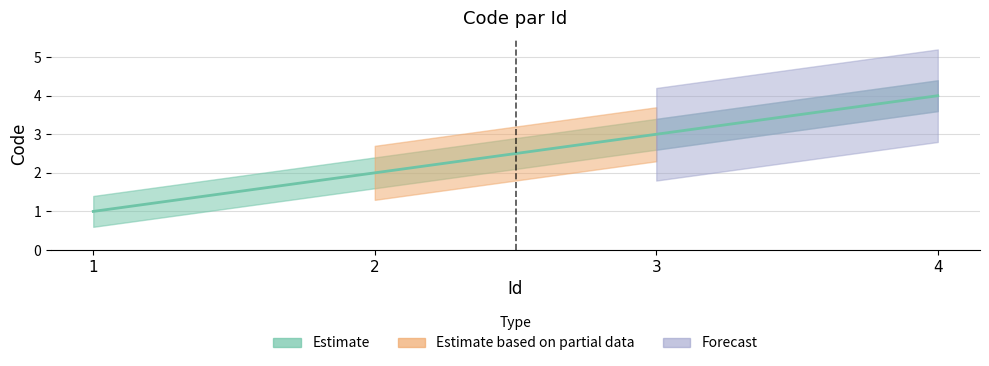

Count the values in the range 2 to 4.

3